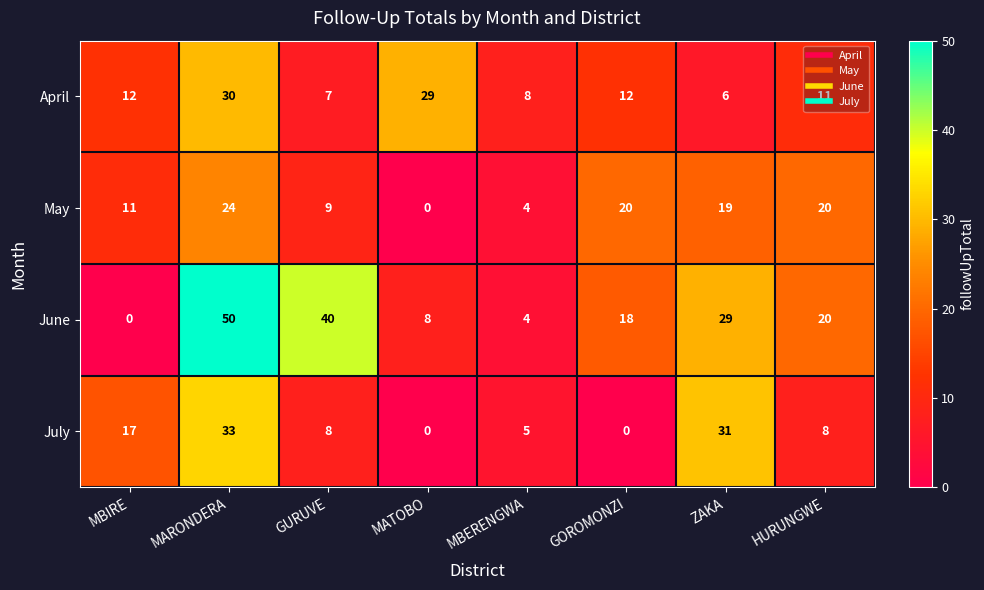

At which category does the chart reach its peak across all series?

MARONDERA